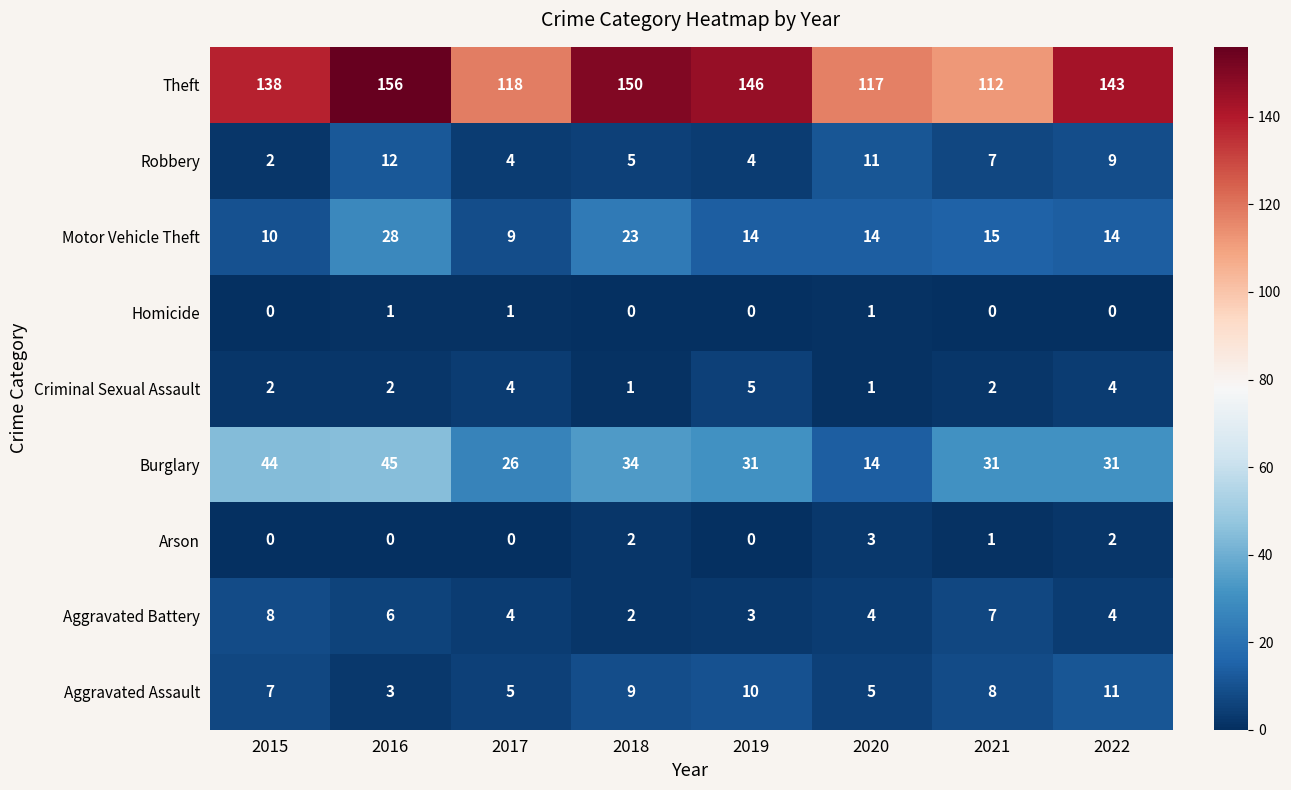

What is the difference between the highest and lowest values at 2020?

116